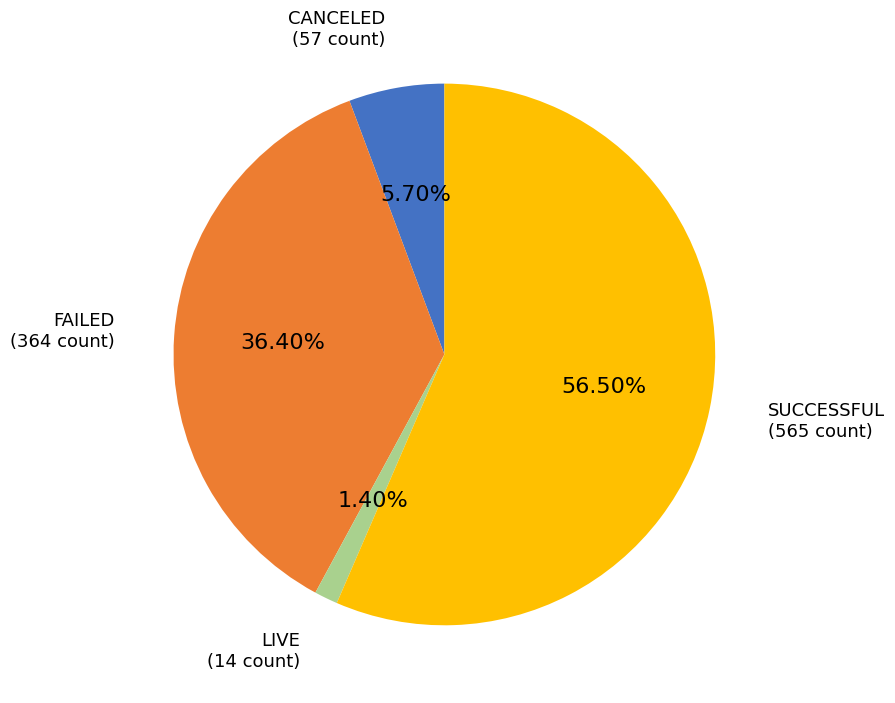

Is there a majority slice in this chart?

Yes